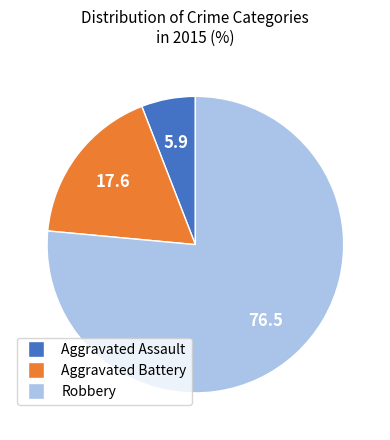

The Aggravated Battery slice represents 18% of the pie. True or false?

True